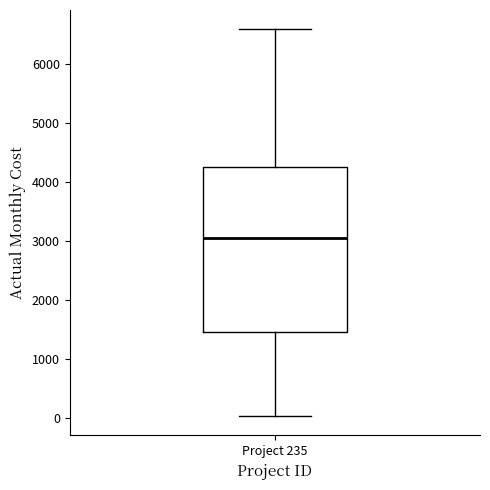

Transcribe this box plot: give where the median line is, the range the box spans, and where the two whiskers end, as read against the y-axis. The values are not printed on the chart, so give them approximately, as read against the axis.

median 3000, box 1500 to 4200, whiskers 0 to 6600